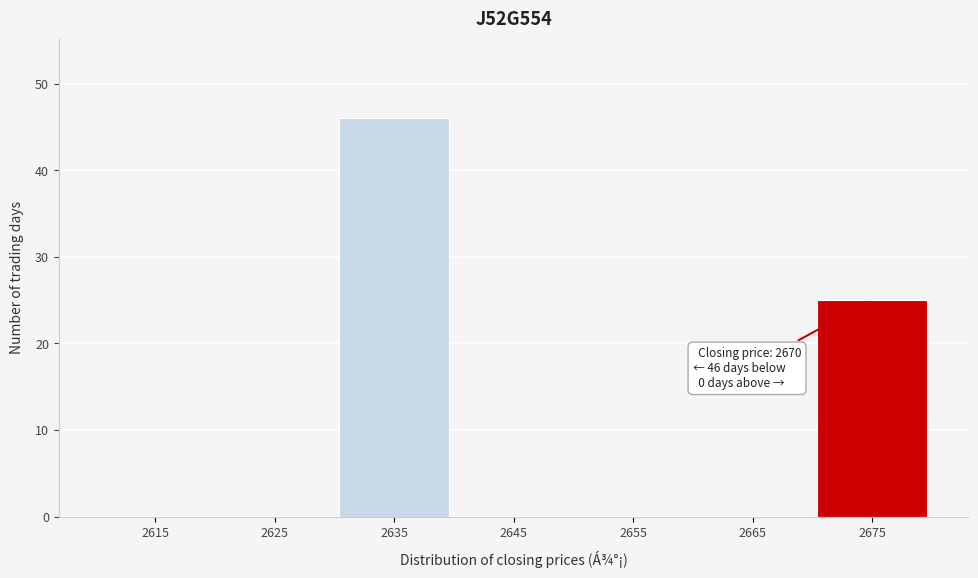

Which range on the x-axis has the tallest bar?

2630 to 2640